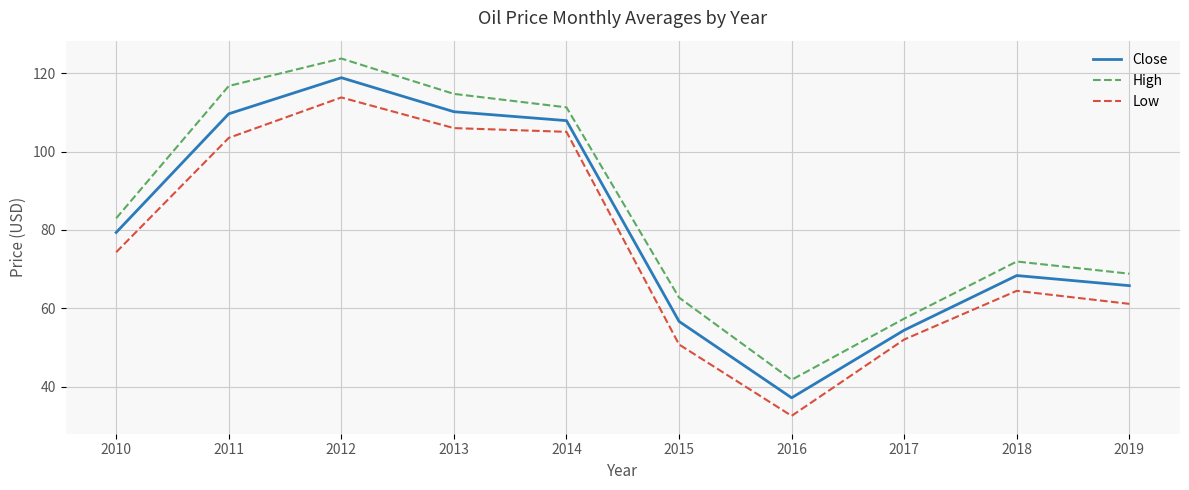

The value of Close at 2017 is 13.2. True or false?

False